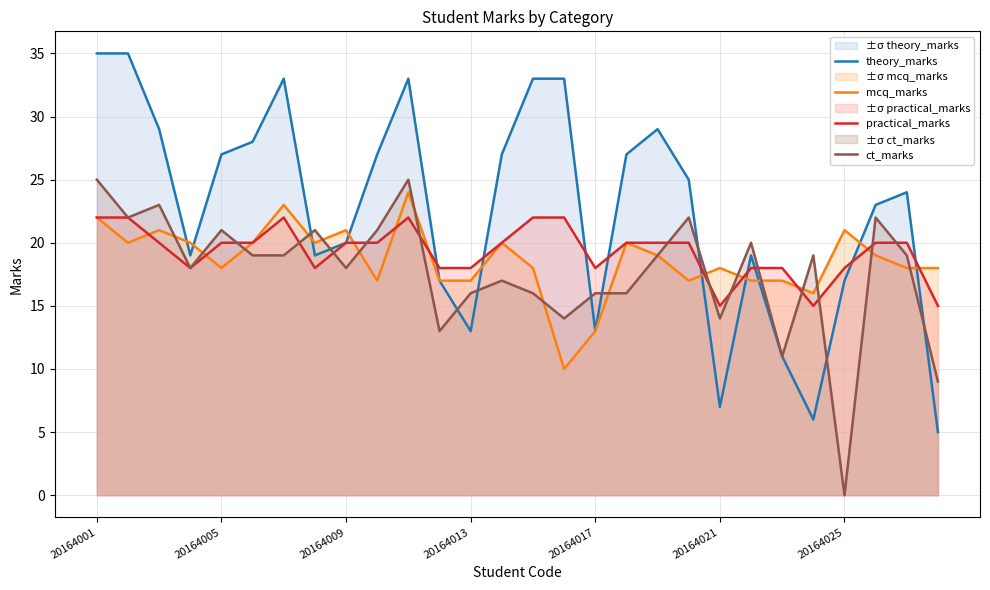

Reading right to left, list all the values displayed in this chart.

theory_marks: 5	24	23	17	6	11	19	7	25	29	27	13	33	33	27	13	17	33	27	20	19	33	28	27	19	29	35	35
mcq_marks: 18	18	19	21	16	17	17	18	17	19	20	13	10	18	20	17	17	24	17	21	20	23	20	18	20	21	20	22
practical_marks: 15	20	20	18	15	18	18	15	20	20	20	18	22	22	20	18	18	22	20	20	18	22	20	20	18	20	22	22
ct_marks: 9	19	22	0	19	11	20	14	22	19	16	16	14	16	17	16	13	25	21	18	21	19	19	21	18	23	22	25